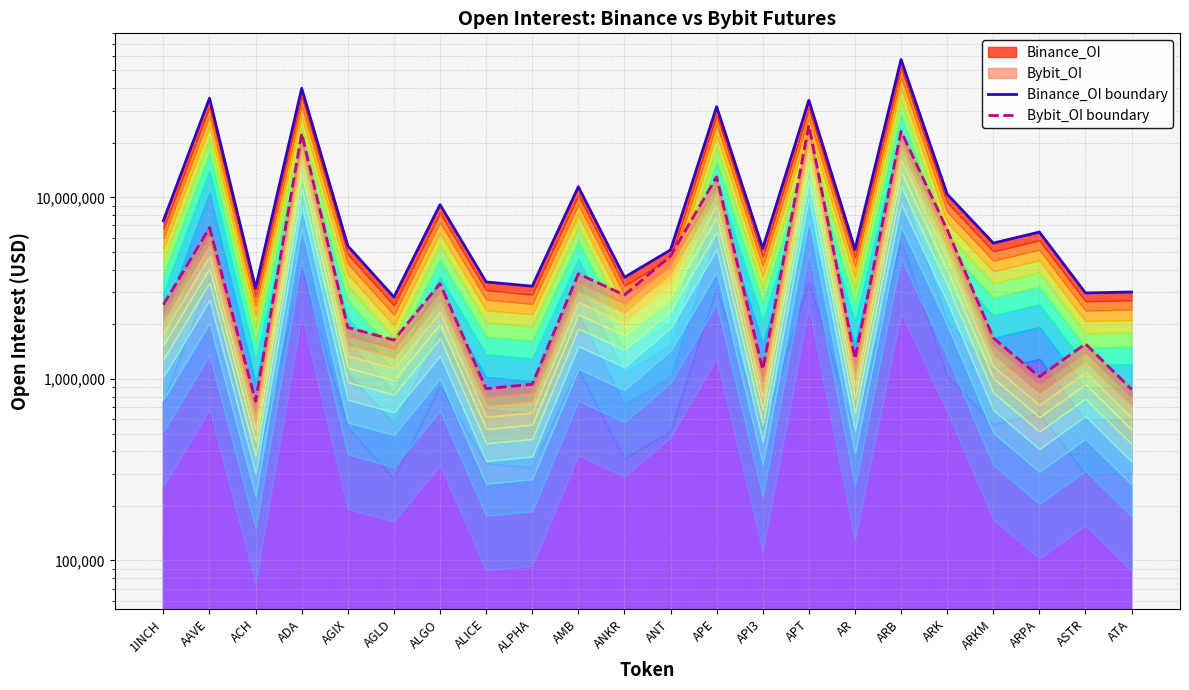

List the labels in order of Bybit_OI boundary value, smallest first.

ACH, ATA, ALICE, ALPHA, ARPA, API3, AR, ASTR, AGLD, ARKM, AGIX, 1INCH, ANKR, ALGO, AMB, ANT, ARK, AAVE, APE, ADA, ARB, APT